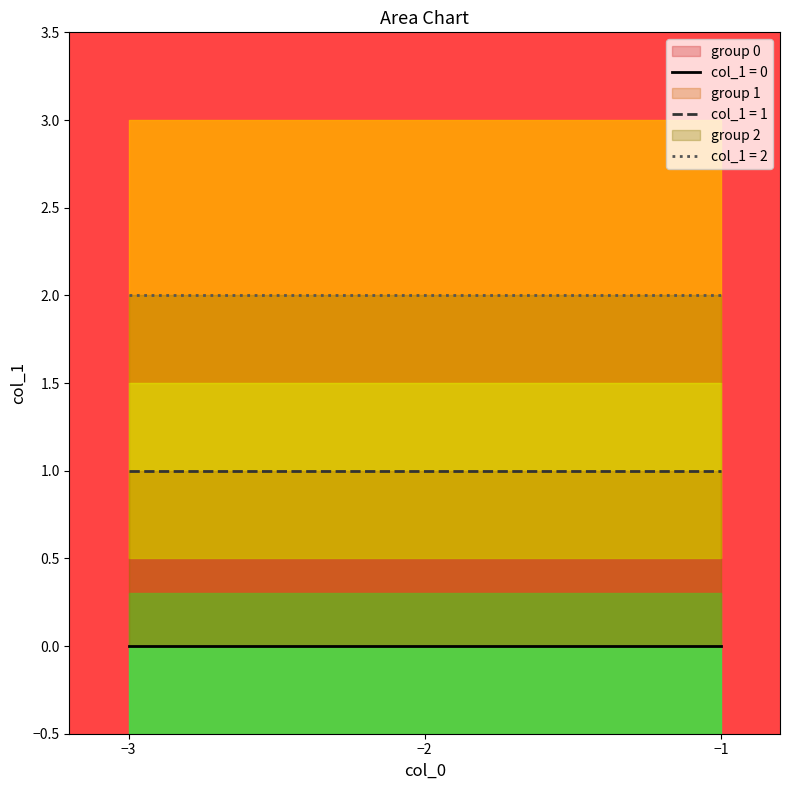

What value does the data have at -1?

2